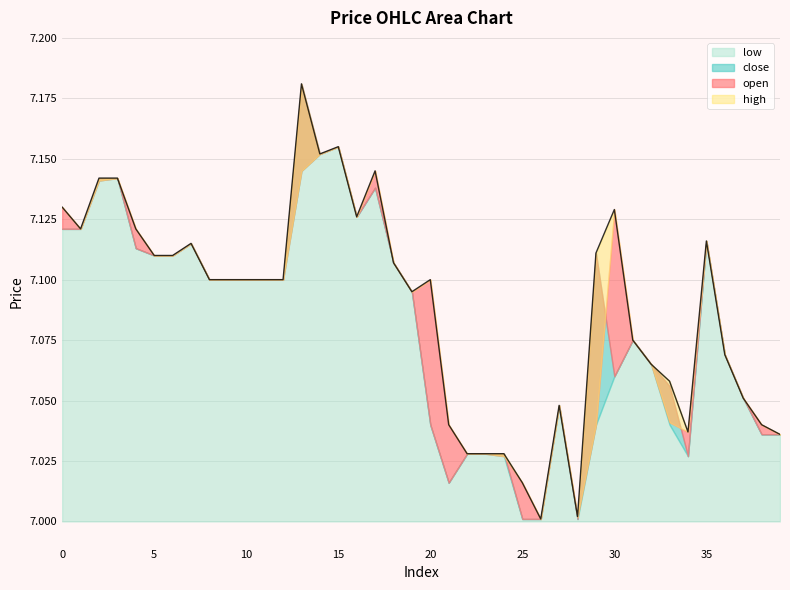

What is the maximum value shown in the chart?

7.2